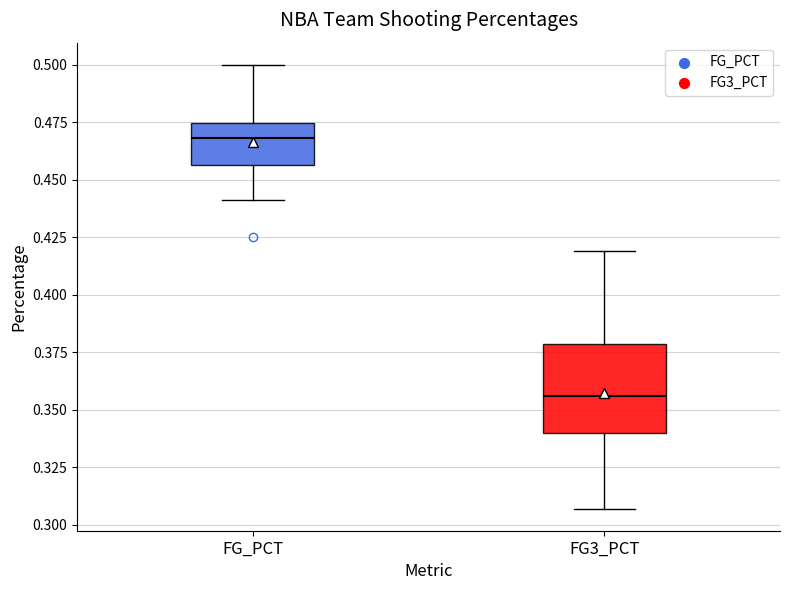

Reading left to right, read every box against the y-axis: the position of its median line, the range the box covers, and the ends of its whiskers. The values are not printed on the chart, so give them approximately, as read against the axis.

FG_PCT: median 0.470, box 0.455 to 0.475, whiskers 0.440 to 0.500
FG3_PCT: median 0.355, box 0.340 to 0.380, whiskers 0.305 to 0.420